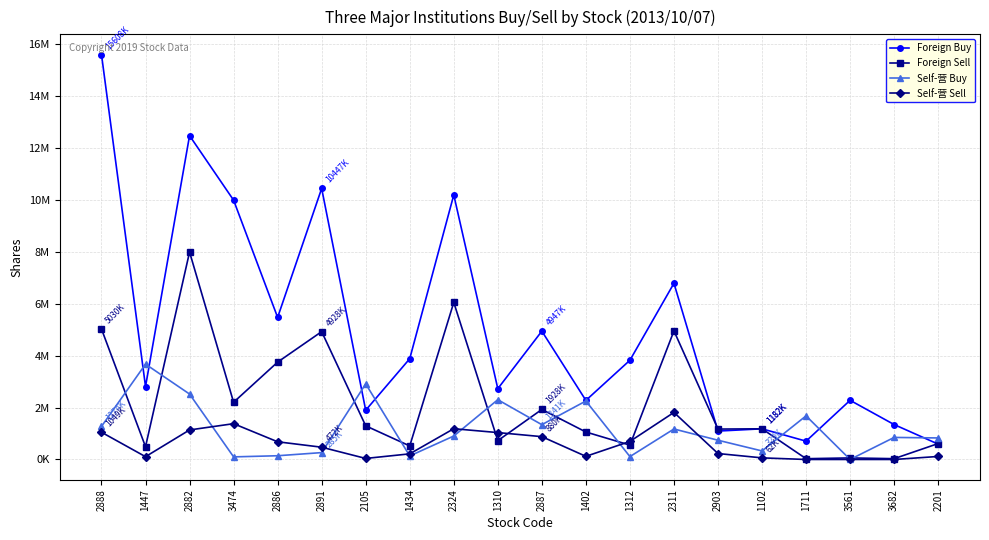

Which series ends up on top after the final intersection of Foreign Sell and Self-营 Buy?

Self-营 Buy